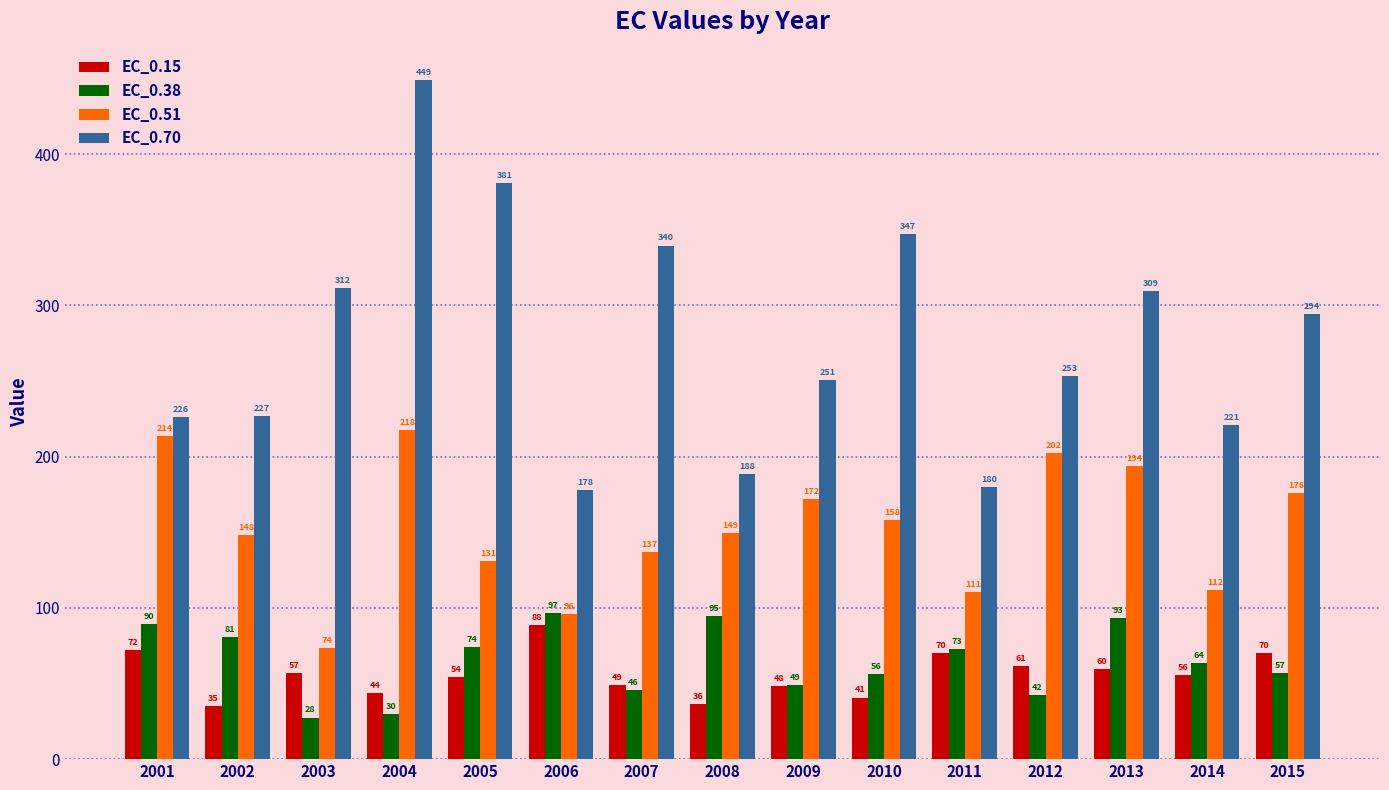

The EC_0.70 series shows 112.5 at 2003. True or false?

False